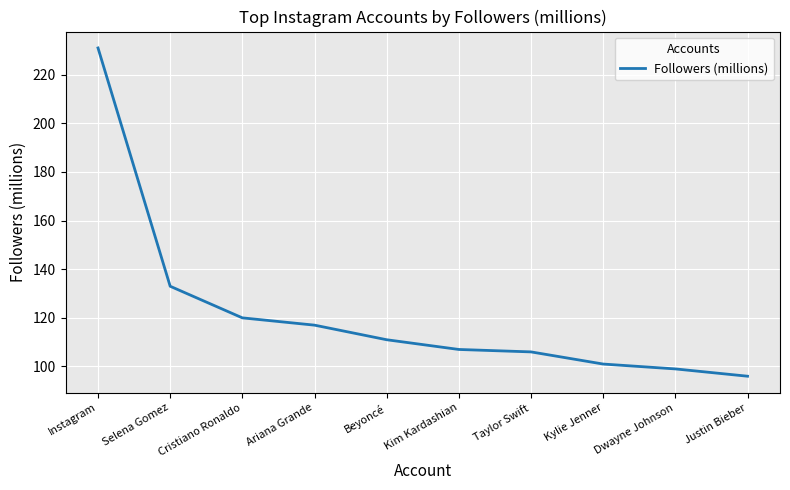

What is the ratio of the value at Beyoncé to the value at Justin Bieber?

1.2